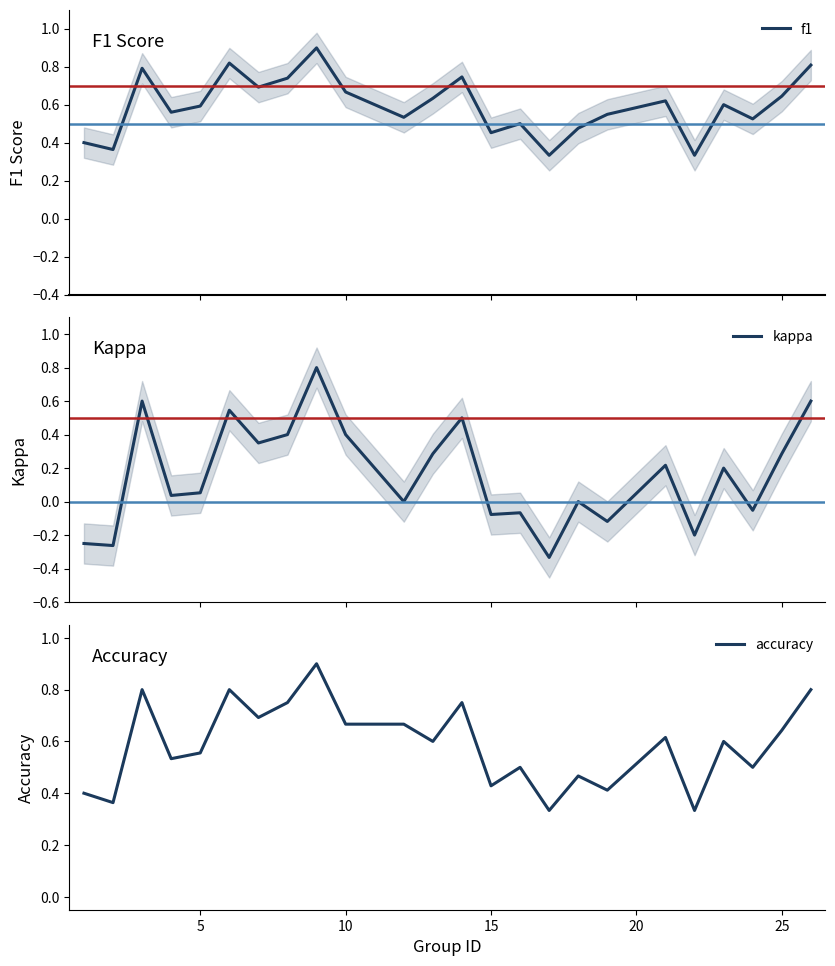

True or false: accuracy has a value of 0.1 at 25.

False